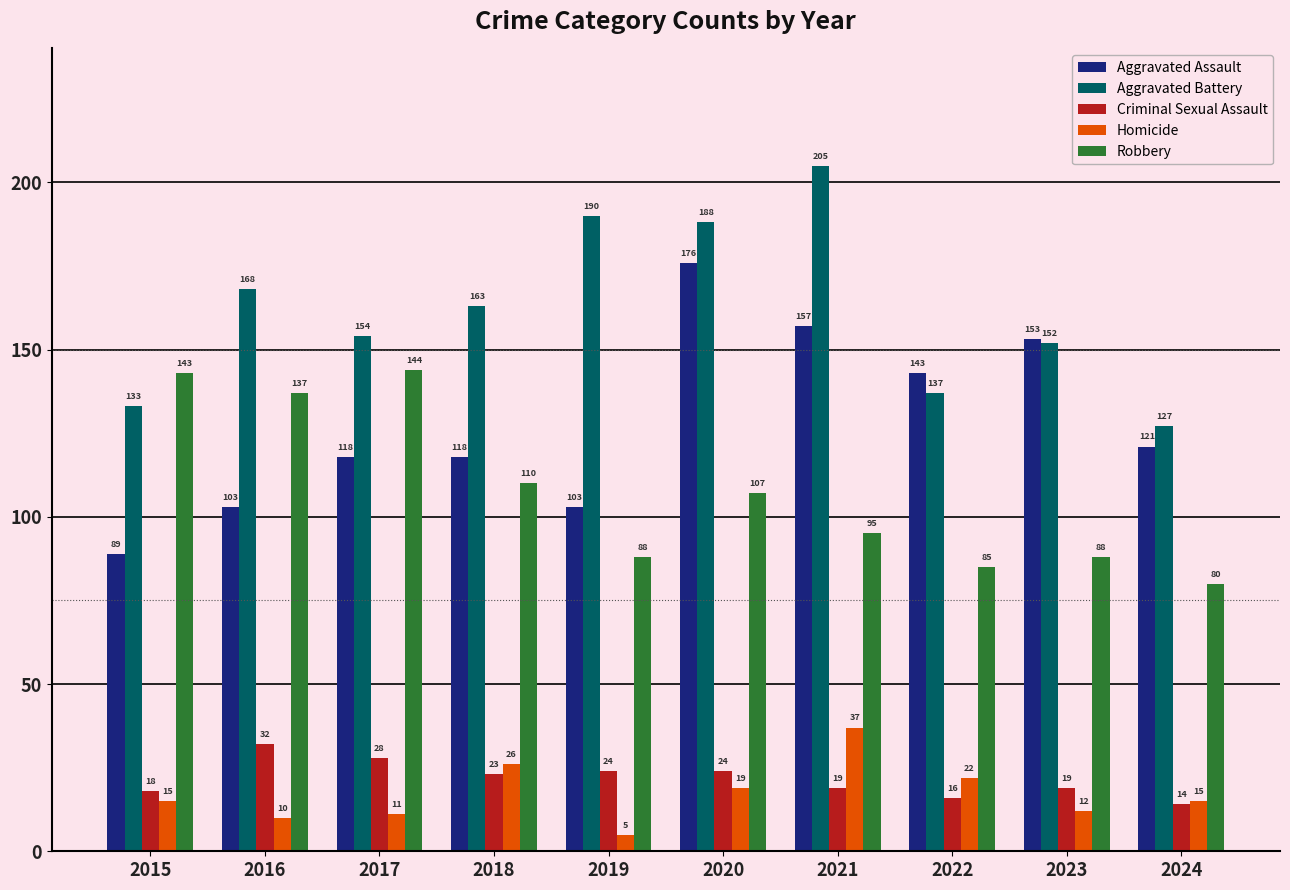

How many groups of bars are there?

10